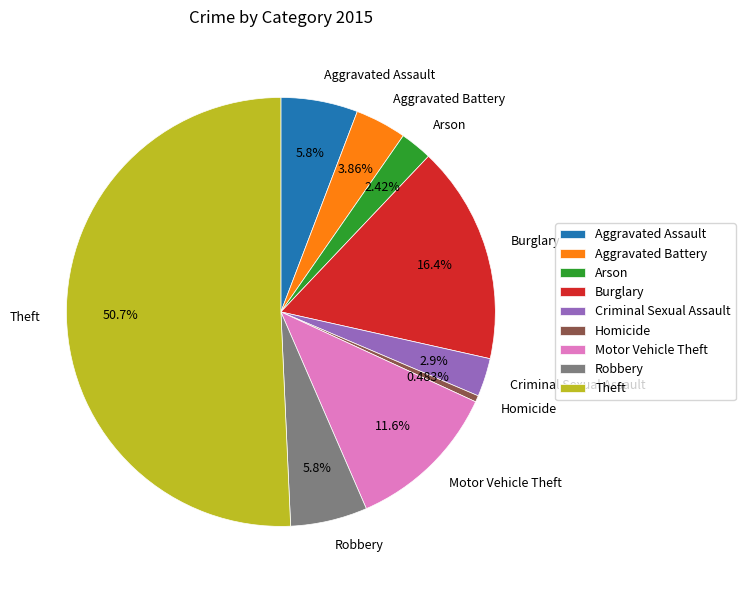

True or false: Robbery accounts for 6% of the total.

True